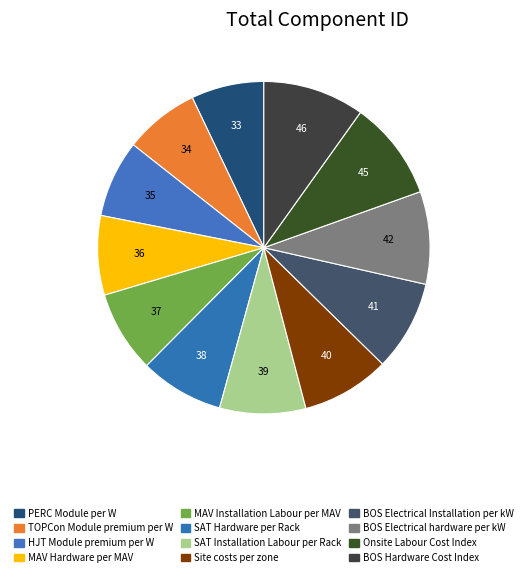

What is the smallest slice in the pie chart?

PERC Module per W